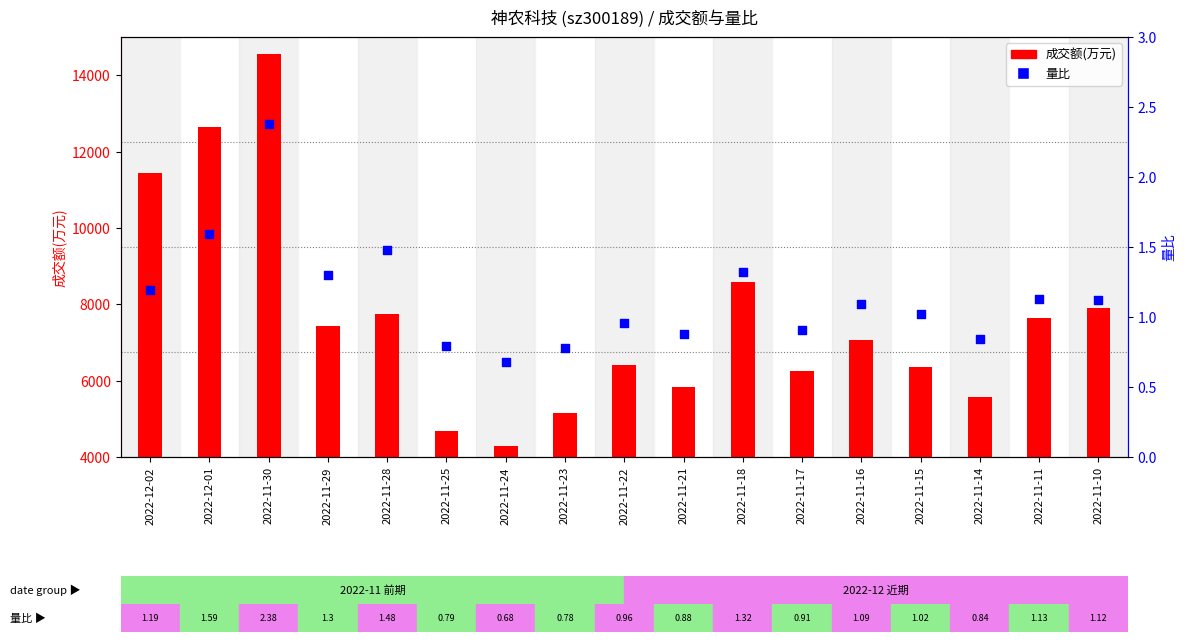

What are all the series names shown in the legend?

成交额(万元), 量比